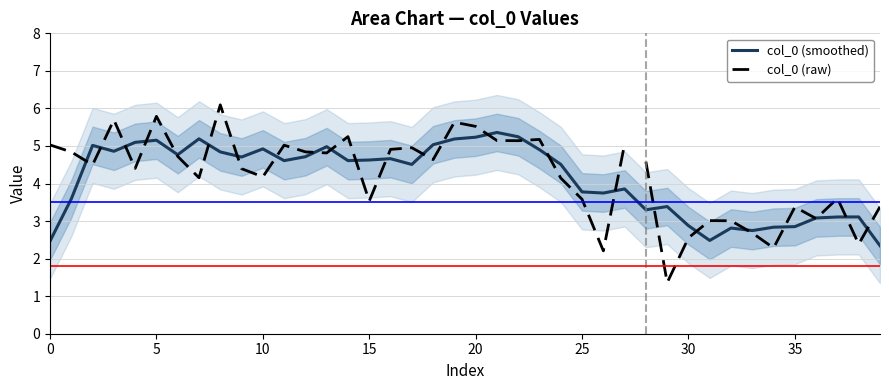

Approximately how many times larger is the value at 21 compared to 30?

2.0